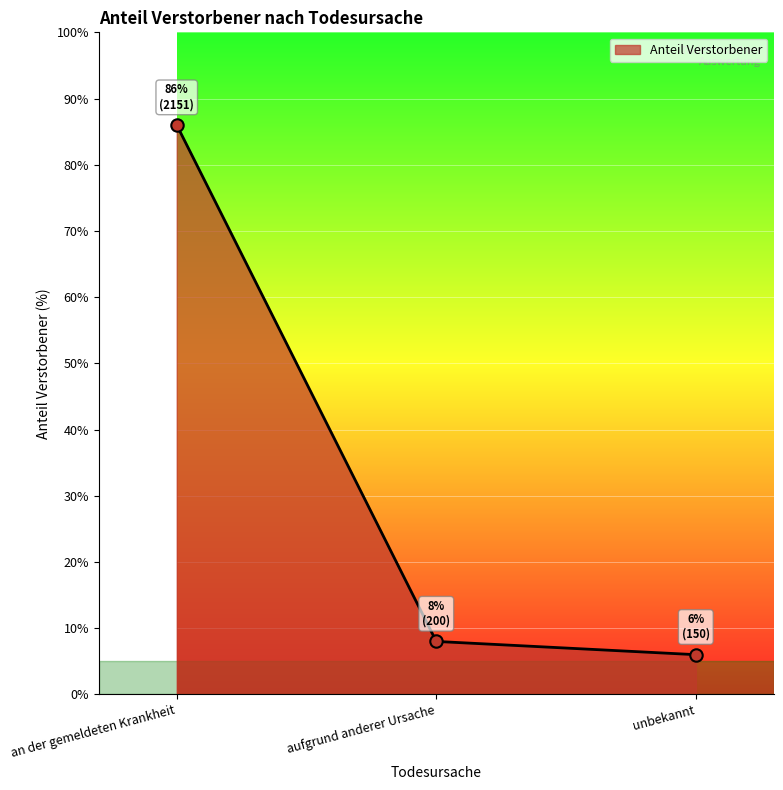

What is the change in value from an der gemeldeten Krankheit to unbekannt?

-80